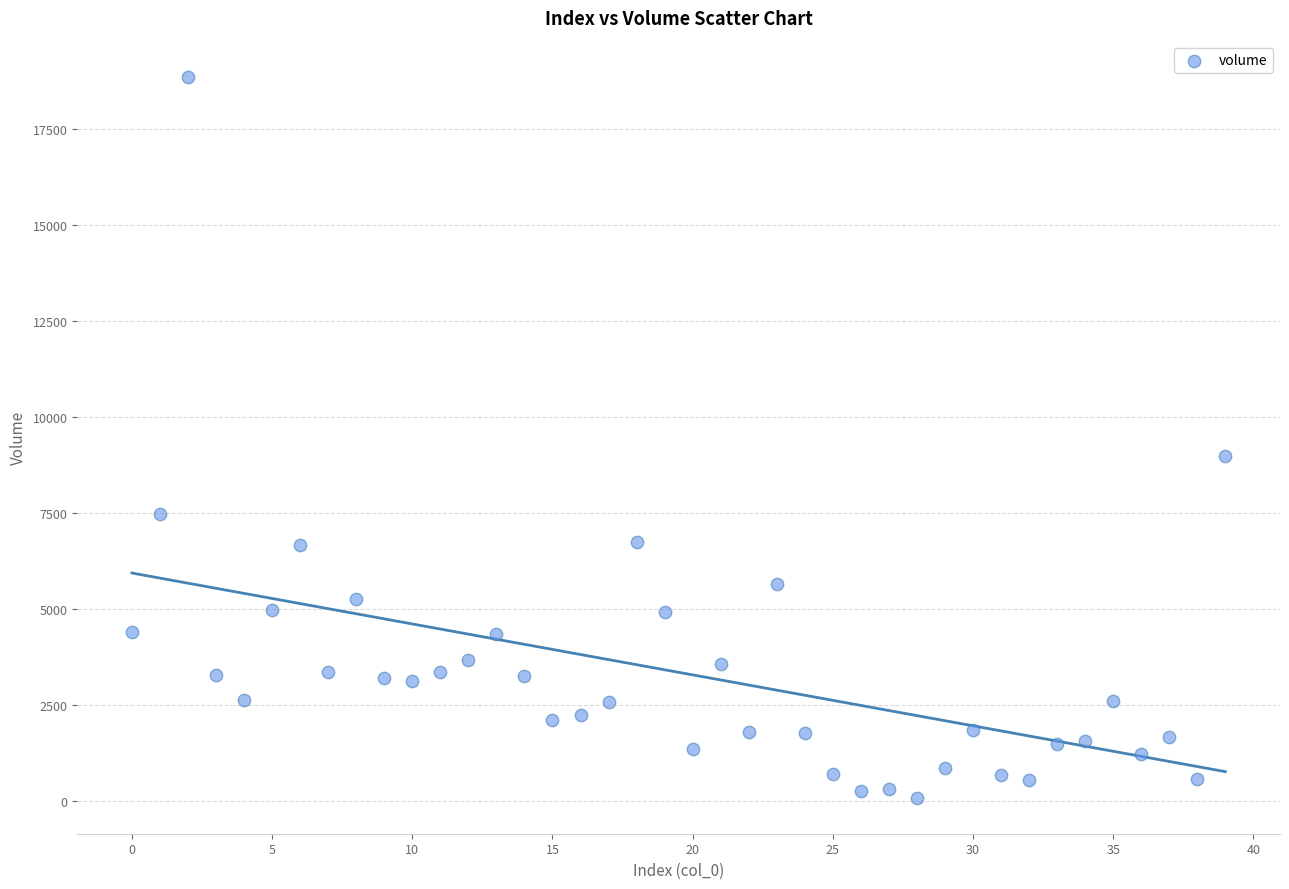

What Y value in the scatter plot is closest to 9474?

8997.4